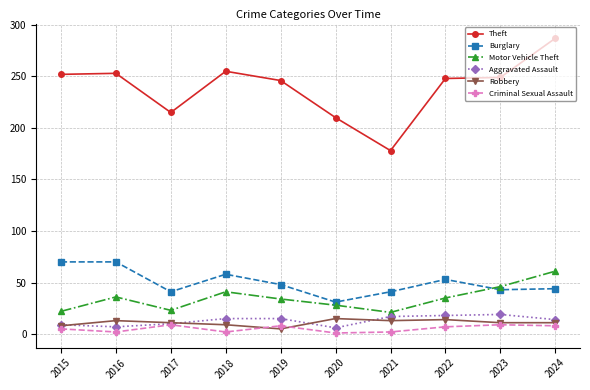

Rank the series at 2020 from lowest to highest value.

Criminal Sexual Assault, Aggravated Assault, Robbery, Motor Vehicle Theft, Burglary, Theft